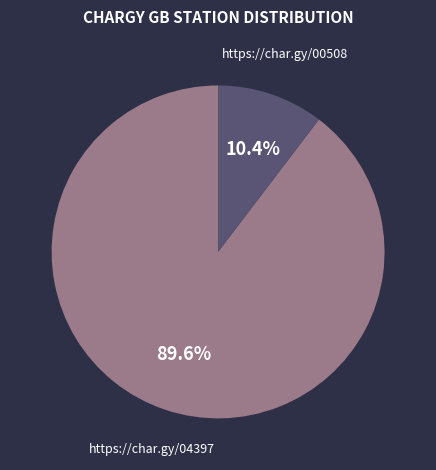

True or false: https://char.gy/04397 accounts for 99% of the total.

False